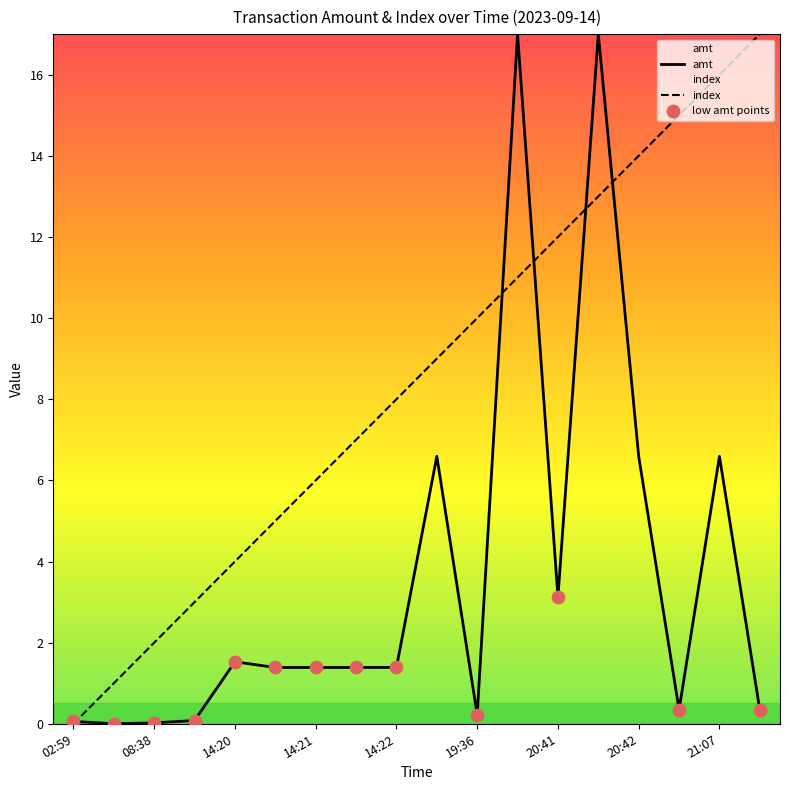

Which series contains the lowest Y value?

amt